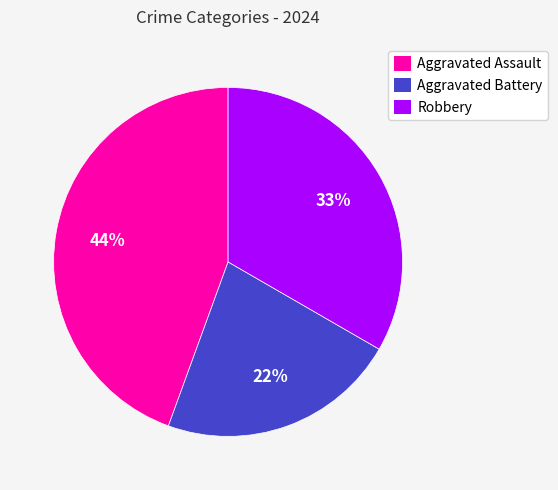

Rank the categories by value from highest to lowest.

Aggravated Assault, Robbery, Aggravated Battery